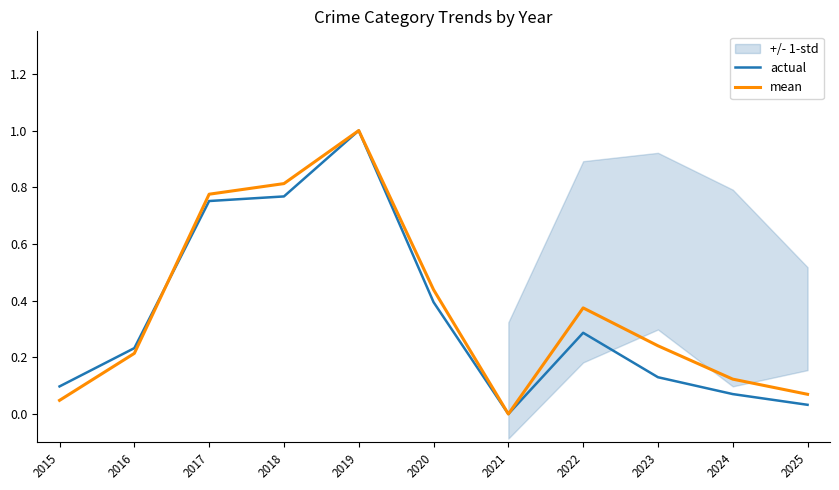

Is it true that actual equals 1.1 at 2018?

False